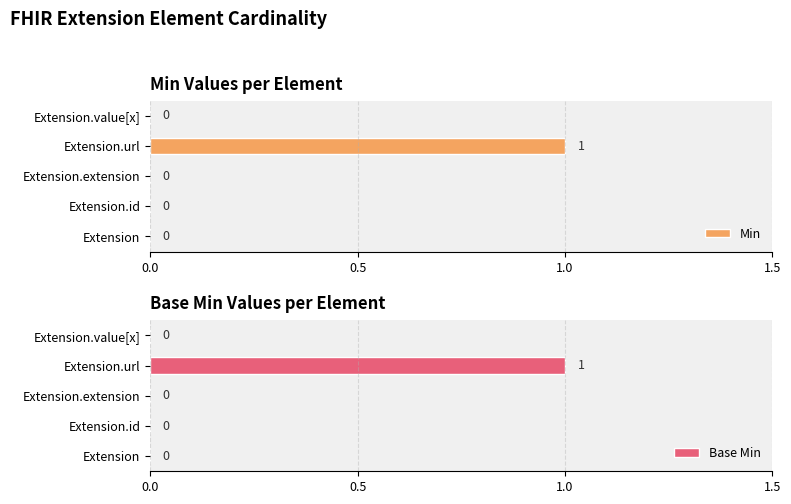

How many Min values are between 0 and 1?

5